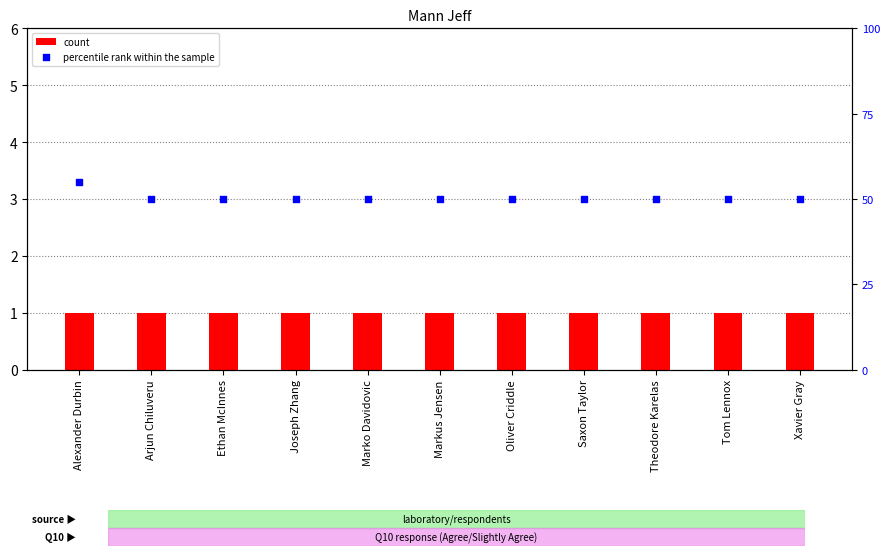

What is the total value across all series at Oliver Criddle?

51